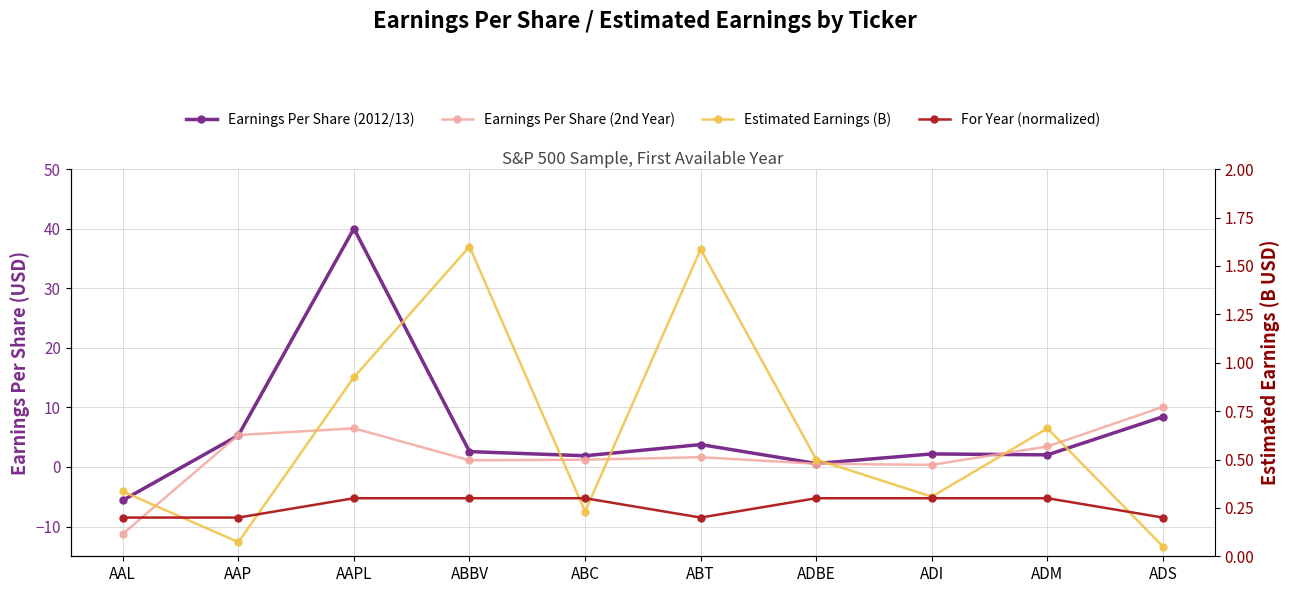

What is the sum of the Estimated Earnings (B) values at ADBE and ABBV?

2.1